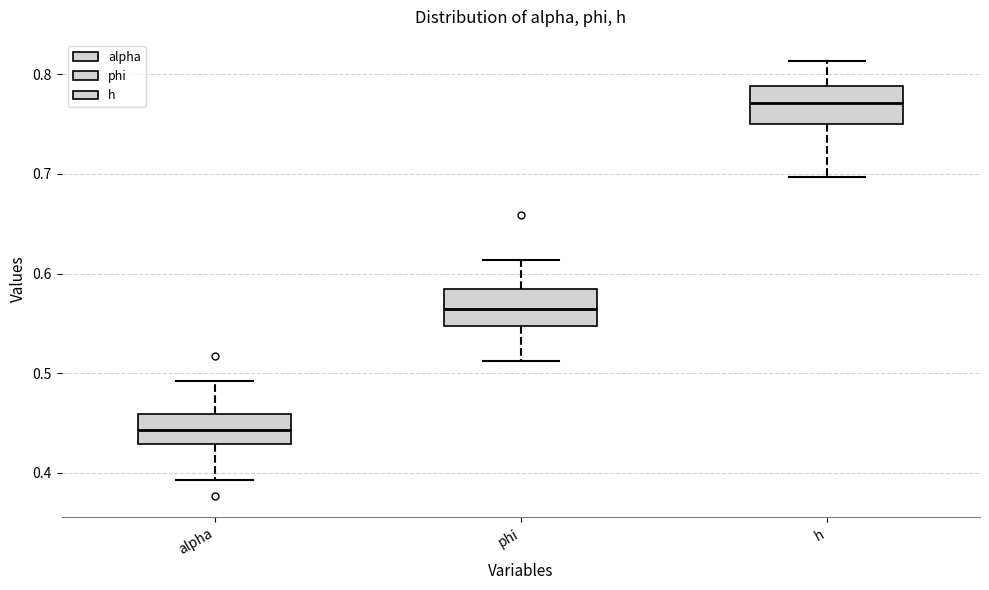

Reading left to right, transcribe this box plot: for each box, give where its median line is, the range the box spans, and where its two whiskers end, as read against the y-axis. The values are not printed on the chart, so give them approximately, as read against the axis.

alpha: median 0.44, box 0.43 to 0.46, whiskers 0.39 to 0.49
phi: median 0.56, box 0.55 to 0.58, whiskers 0.51 to 0.61
h: median 0.77, box 0.75 to 0.79, whiskers 0.70 to 0.81